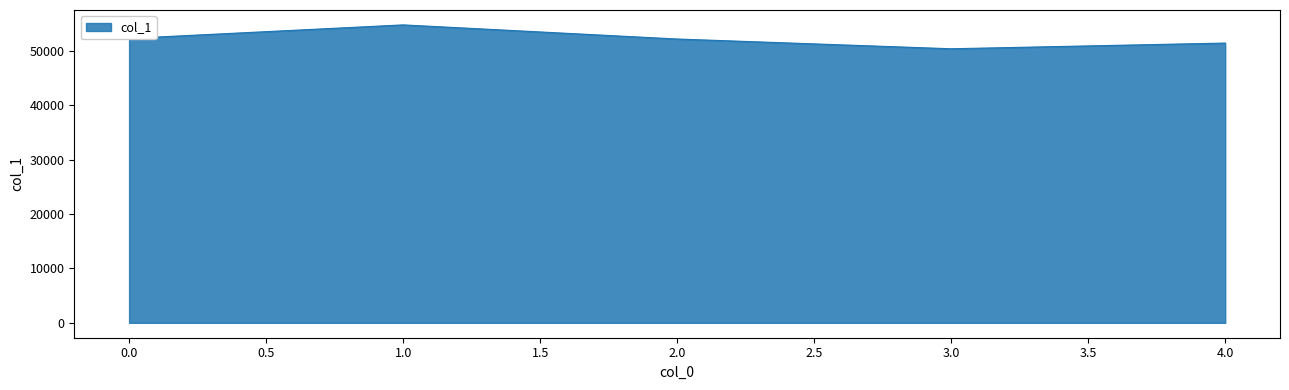

What is the change in value from 0.0 to 1.0?

+2483